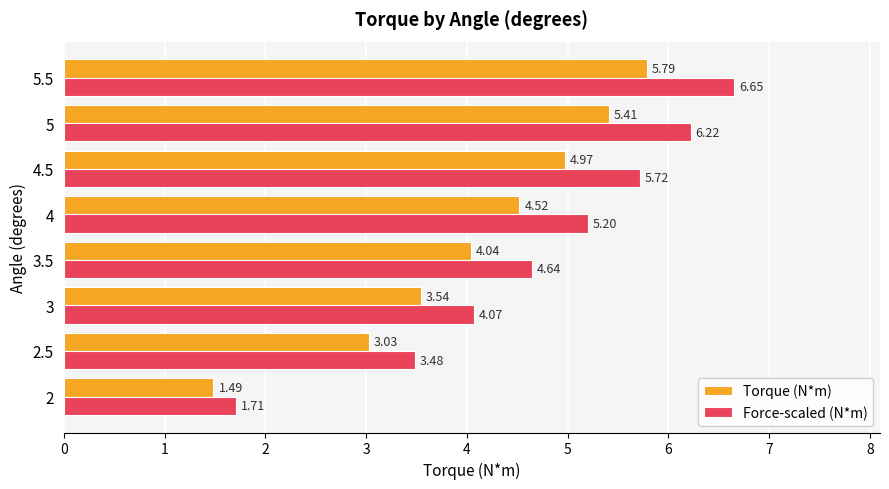

Which series has the largest total across all categories?

Force-scaled (N*m)